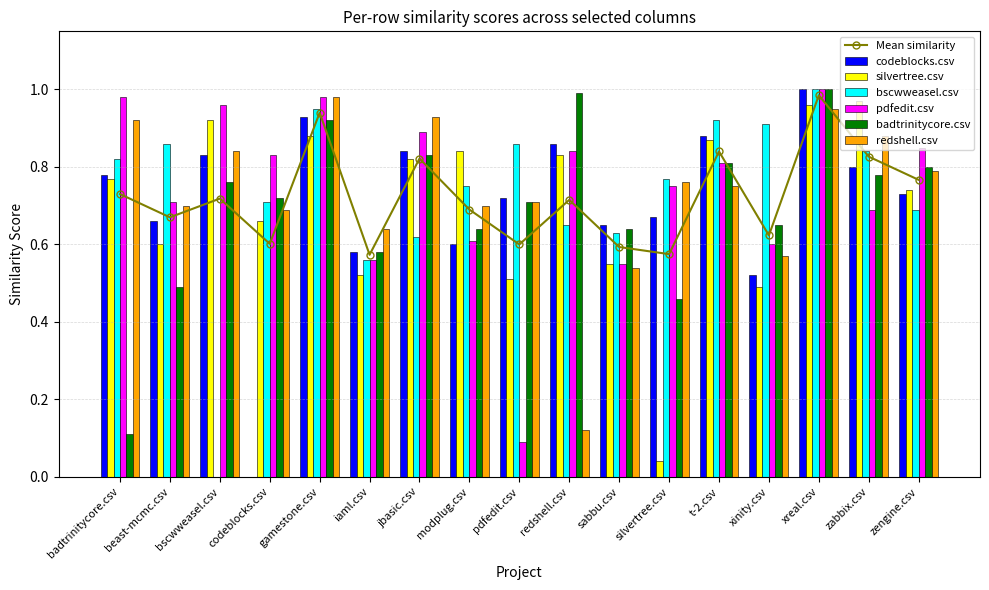

What is the sum of all redshell.csv values?

12.5